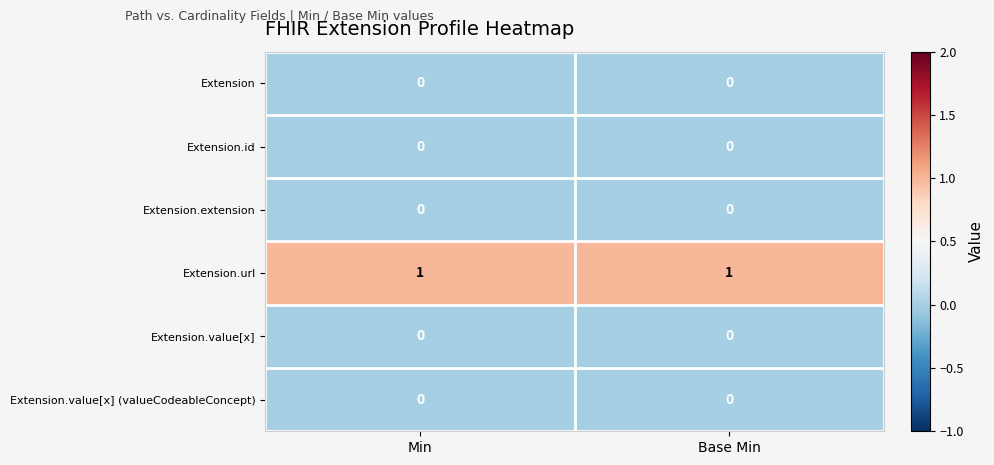

Is it true that Extension.url equals 1 at Min?

True